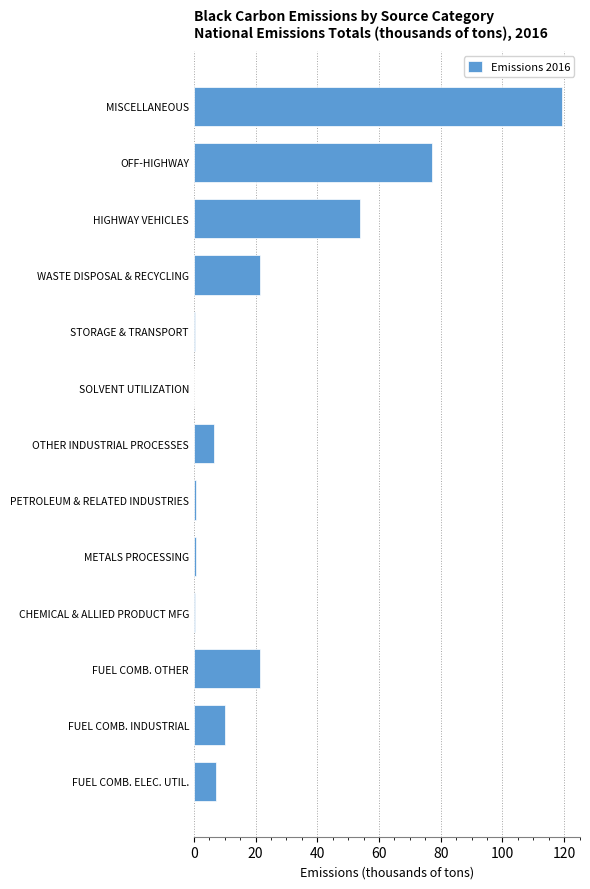

Where is the data nearest to the value 59?

HIGHWAY VEHICLES